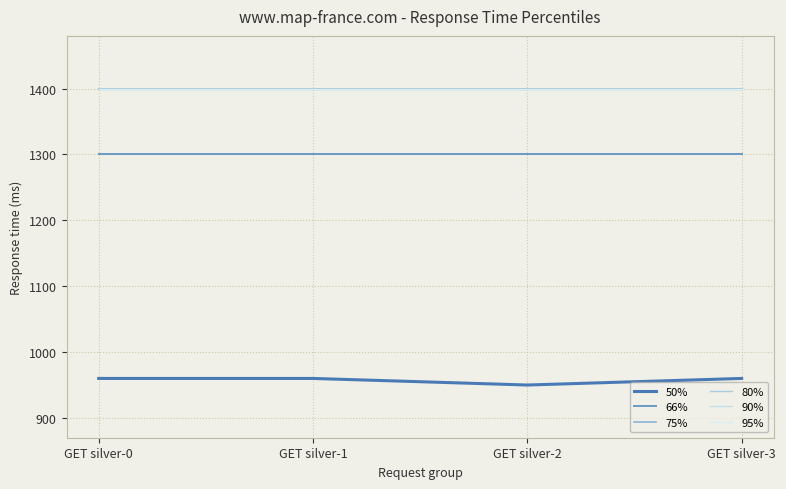

What is the difference between the highest and lowest values at GET silver-3?

440